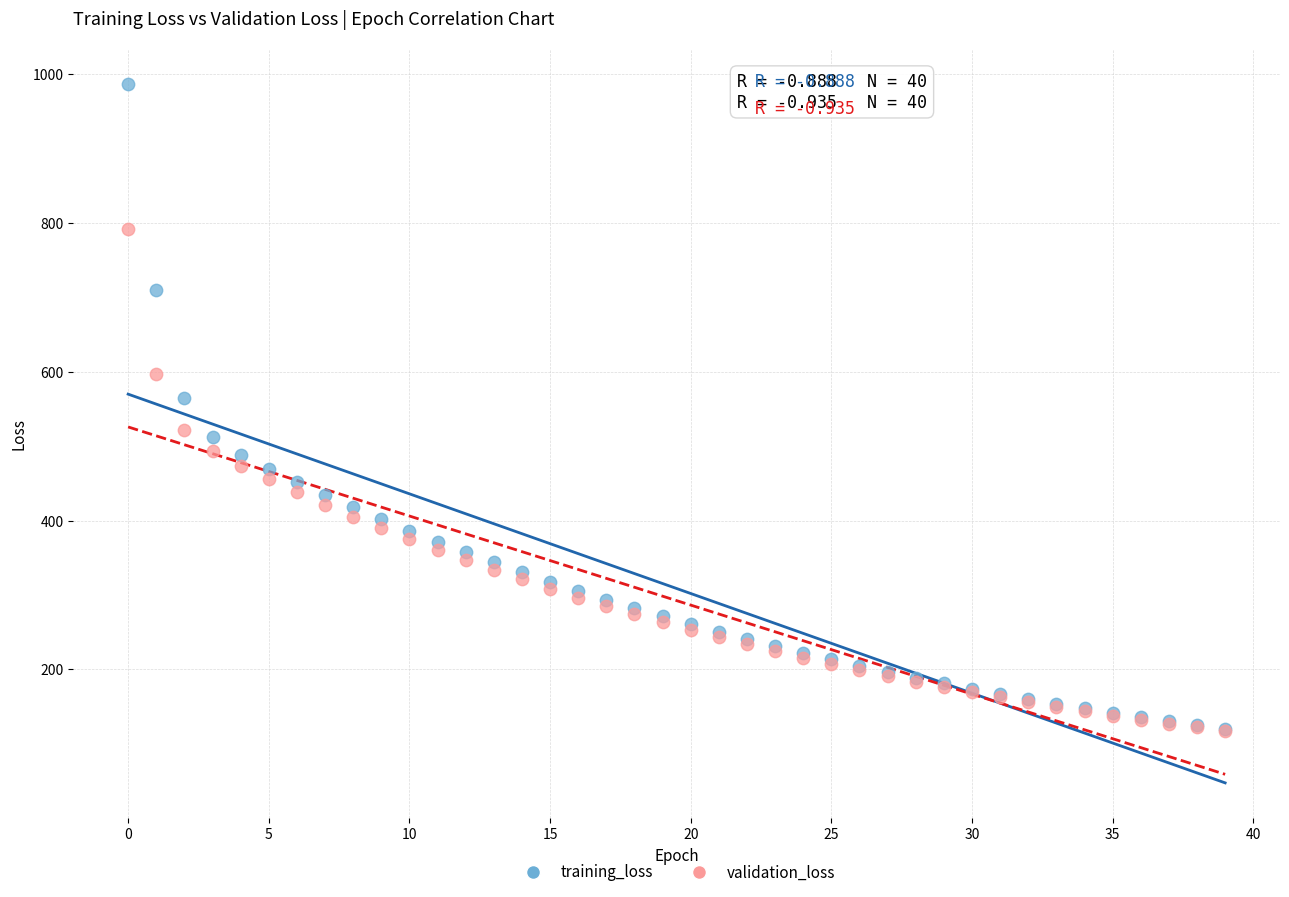

In the training_loss series, what Y value is closest to 553?

564.6